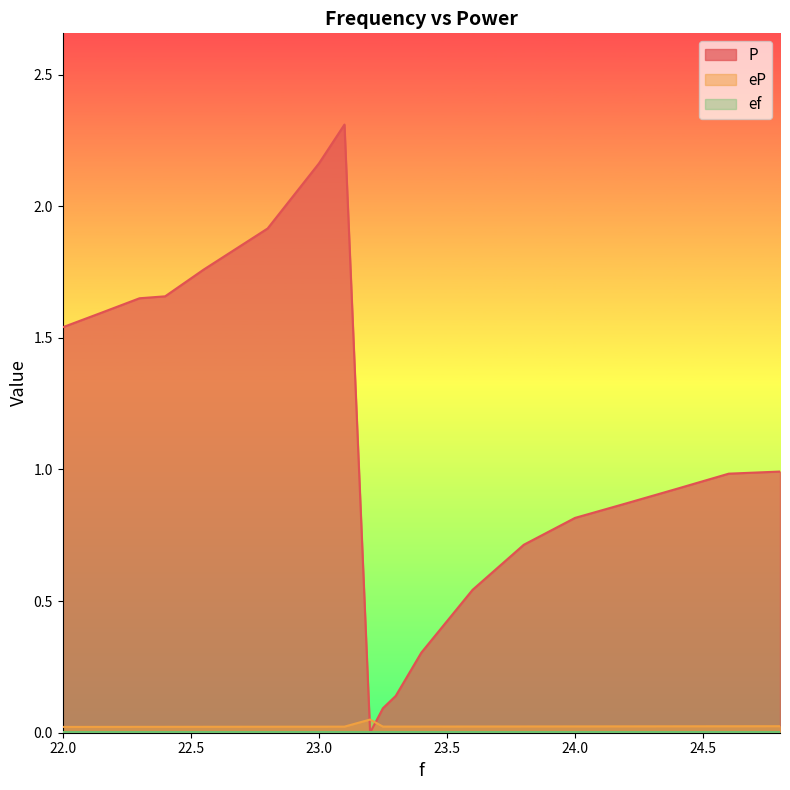

How many lines are shown in the chart?

3